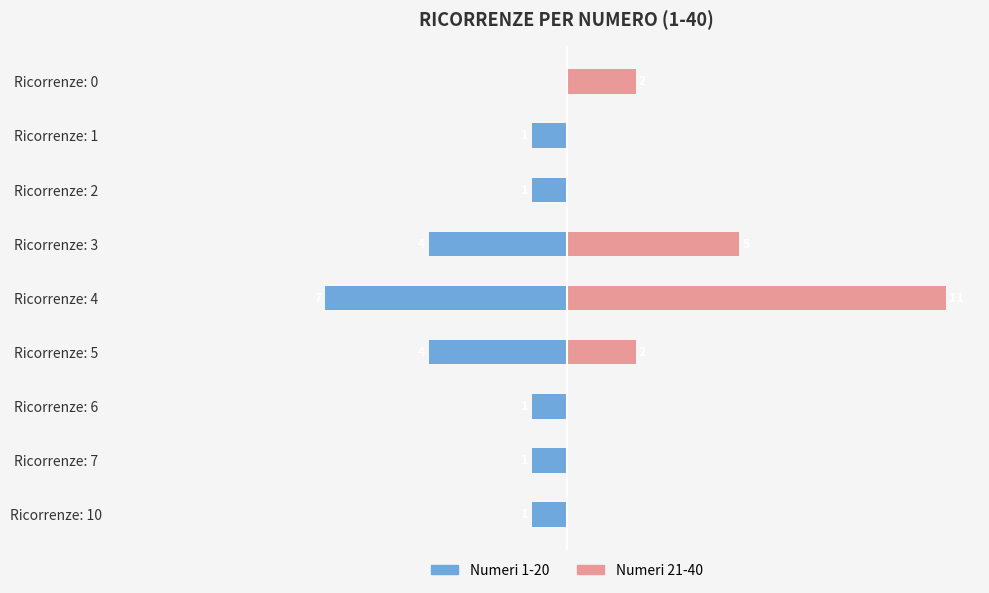

Count the Numeri 1-20 values in the range -4 to -1.

7